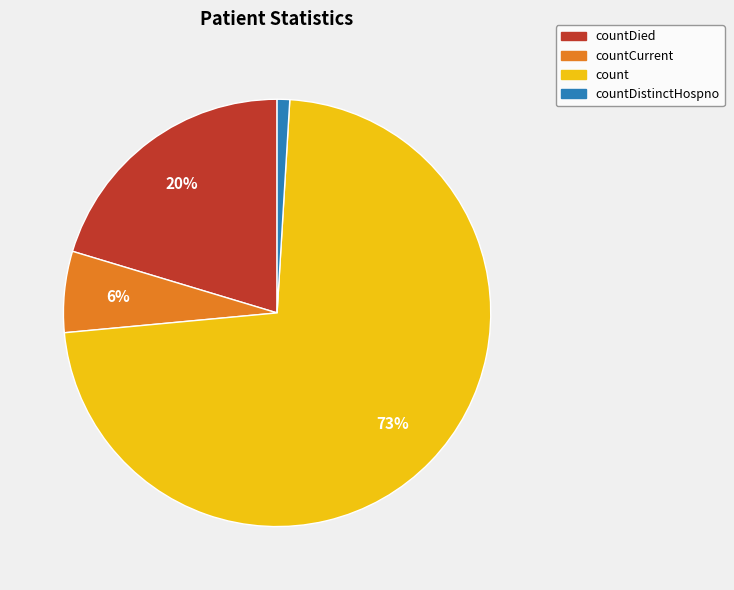

Which slice is the smallest?

countDistinctHospno